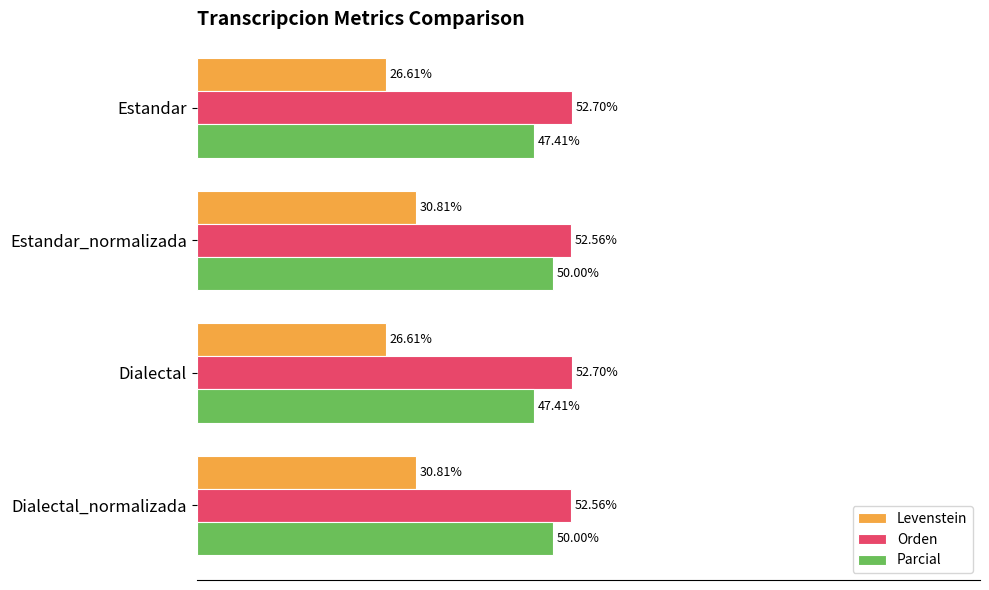

What are all the series names shown in the legend?

Levenstein, Orden, Parcial